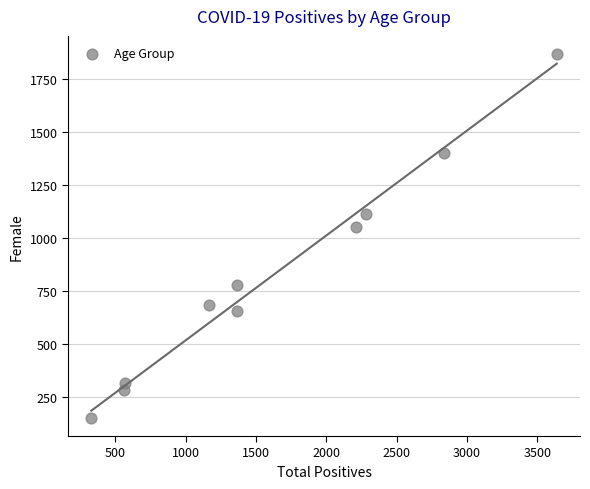

What is the range of X values (max minus min)?

3310